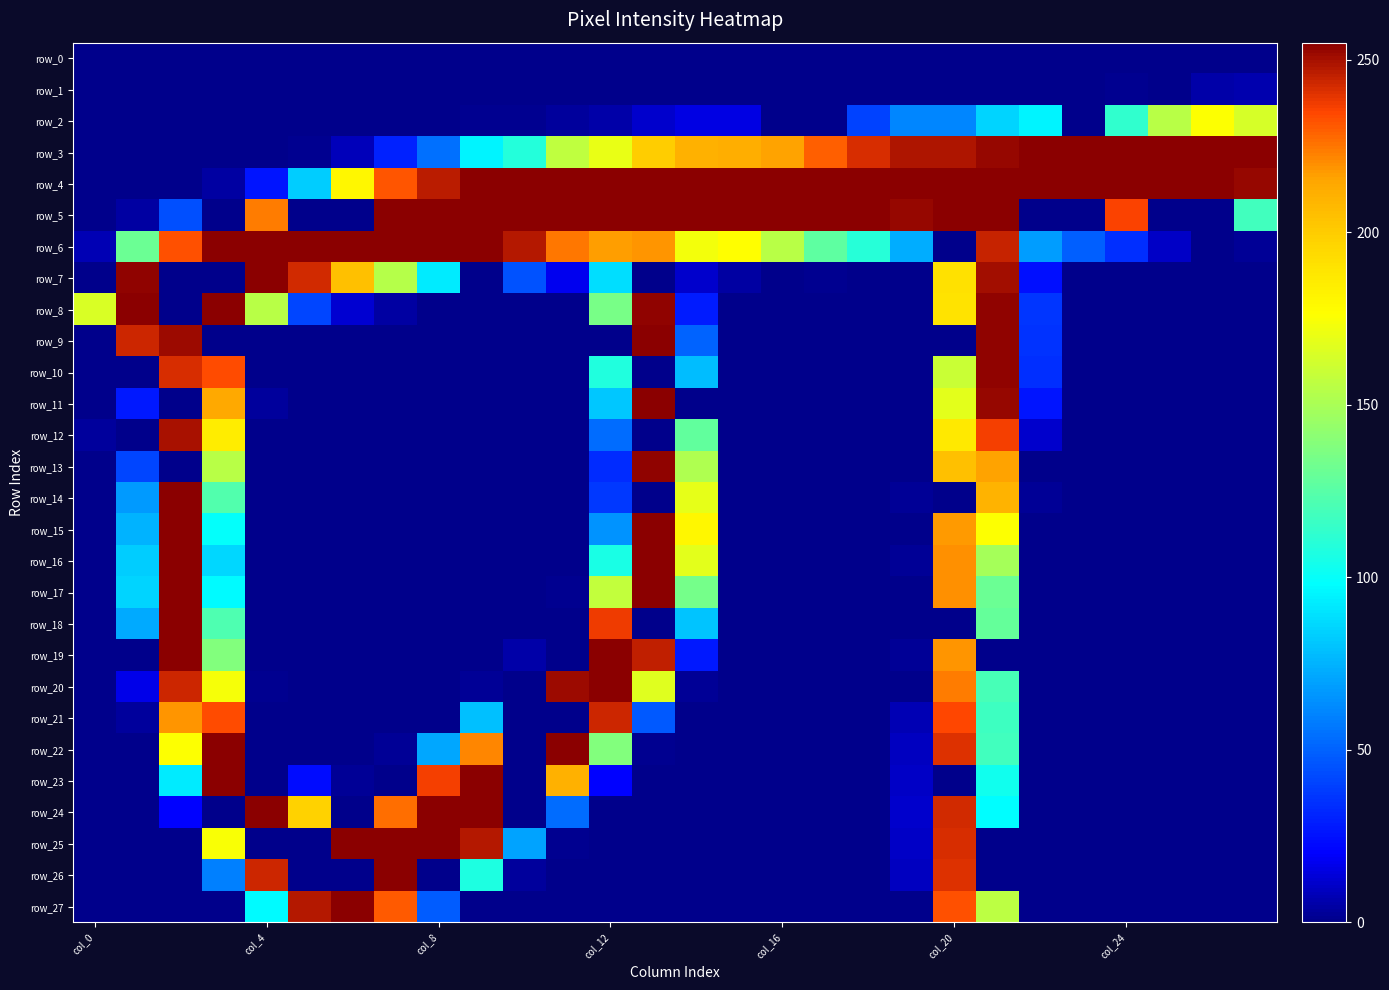

At which category is the sum across all series the highest?

col_20